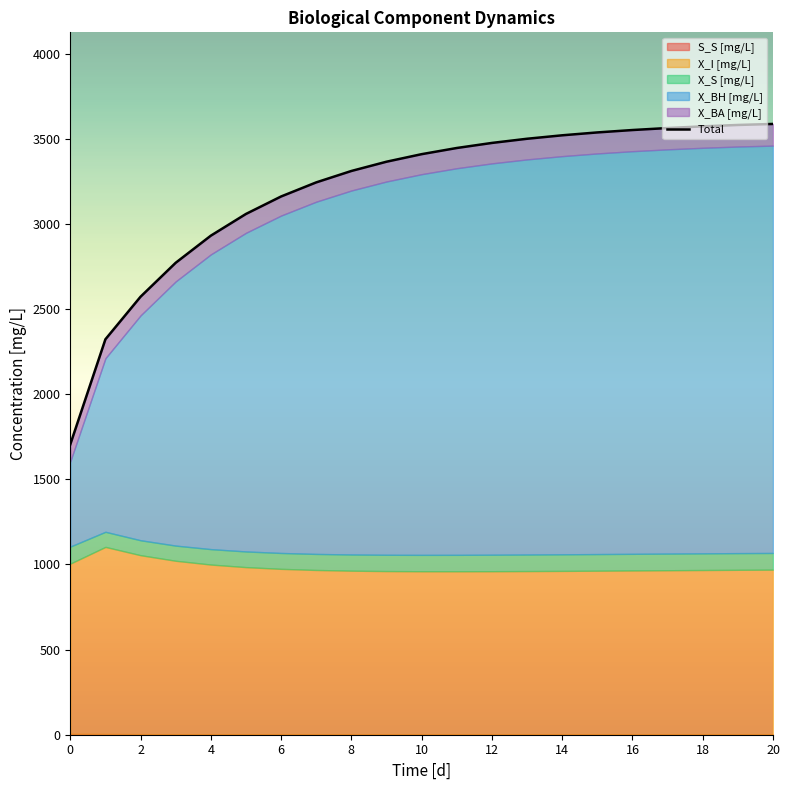

How many lines are shown in the chart?

1